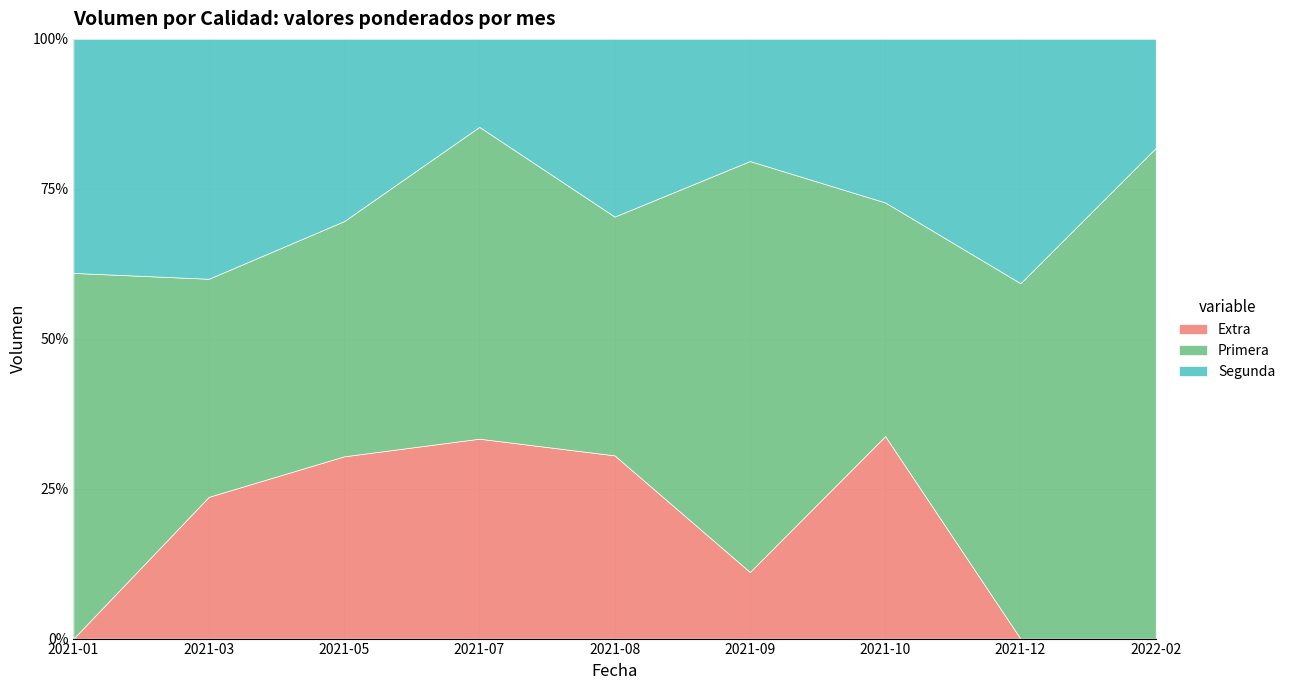

Which series has the largest total across all categories?

Primera